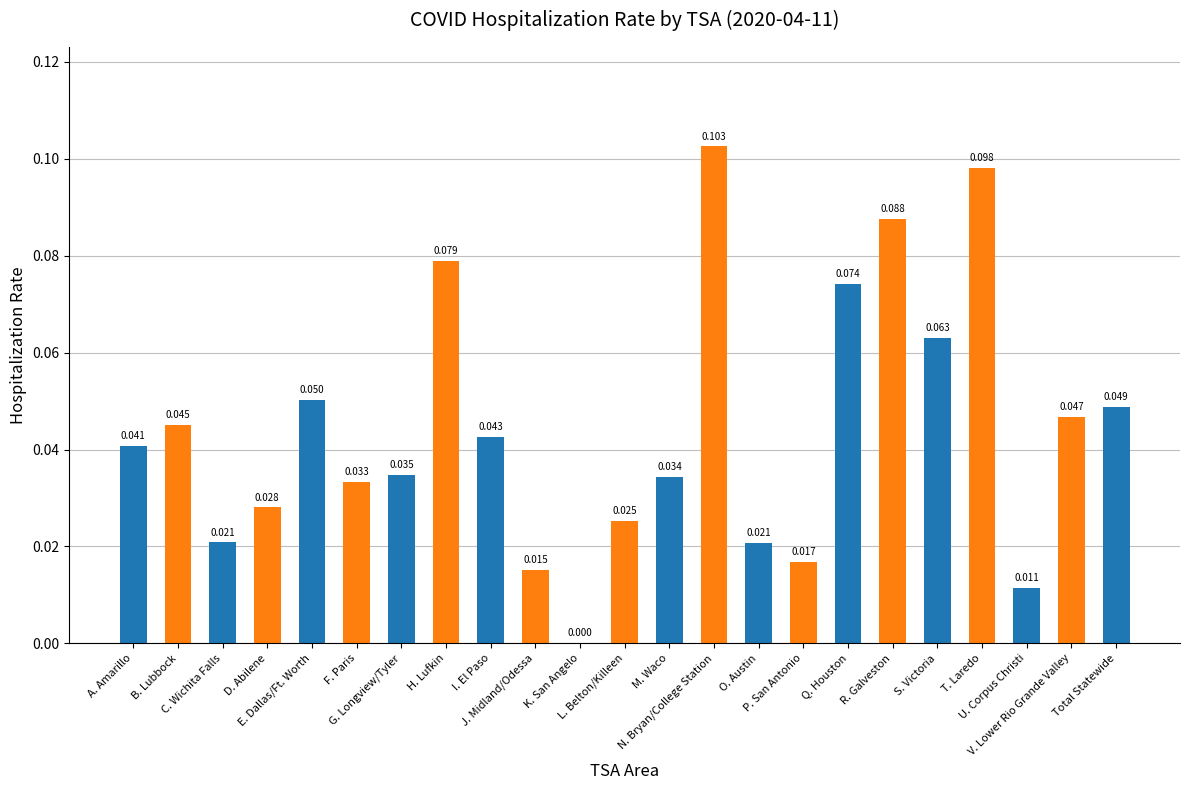

Reading right to left, extract all data points from this chart.

0.0	0.0	0.0	0.1	0.1	0.1	0.1	0.0	0.0	0.1	0.0	0.0	0.0	0.0	0.0	0.1	0.0	0.0	0.1	0.0	0.0	0.0	0.0